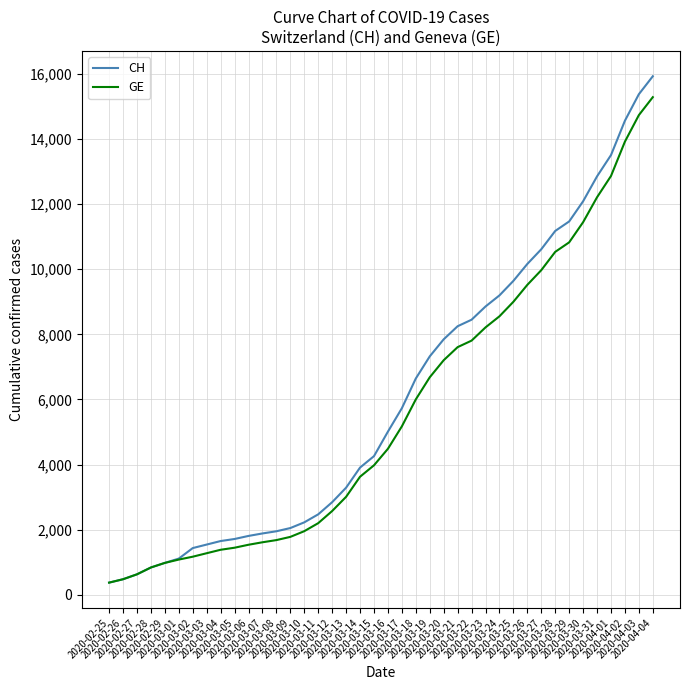

Which series has the widest spread of values?

CH